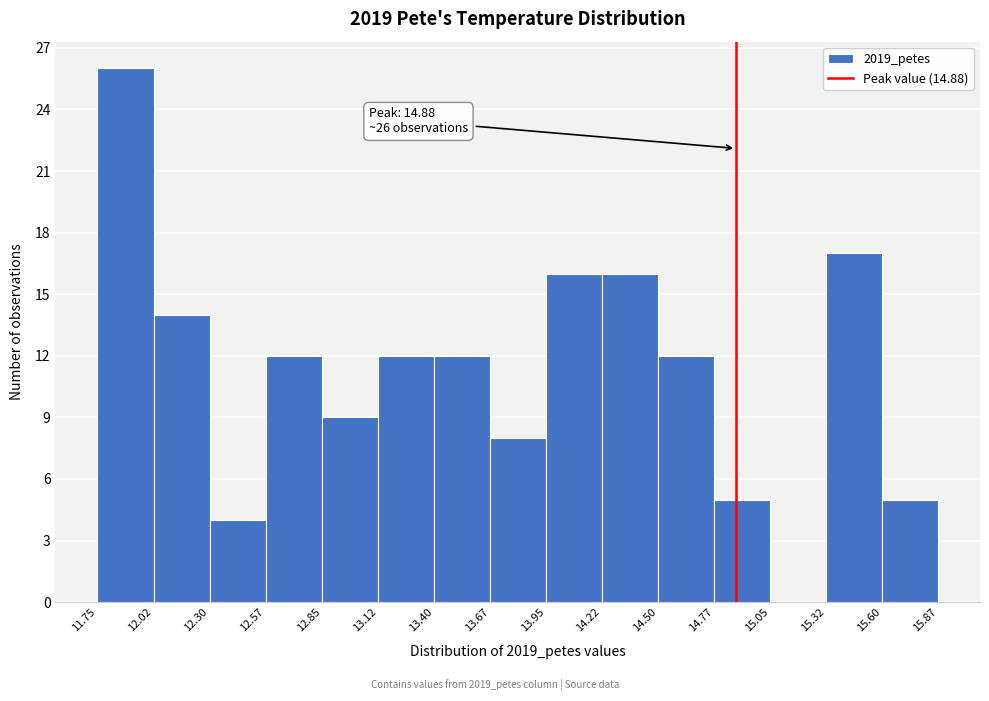

Over which range of the x-axis is the bar tallest?

11.75 to 12.02